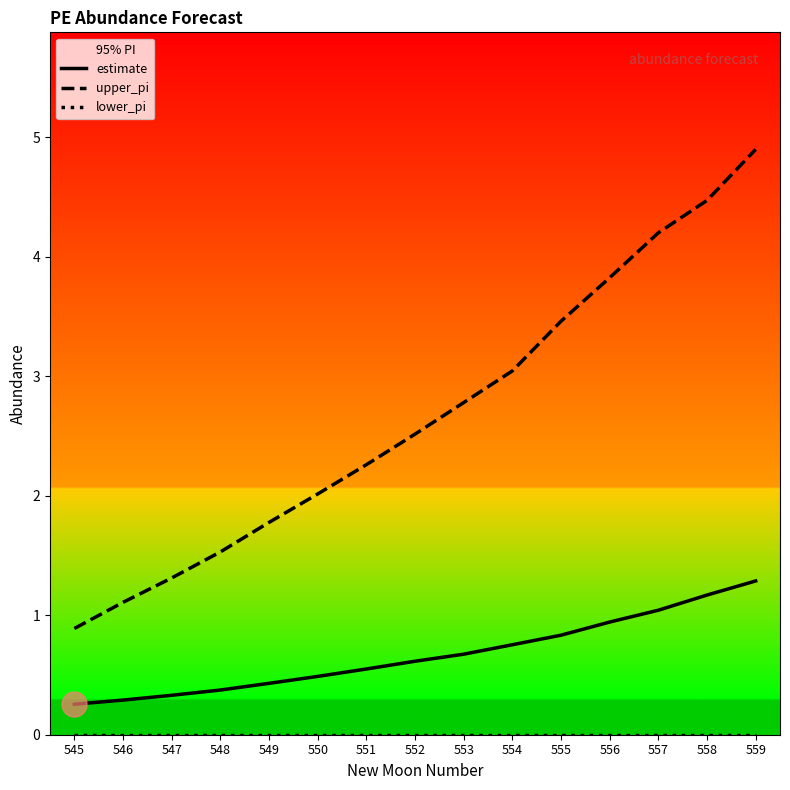

What is the spread (max minus min) of values at 558?

4.5